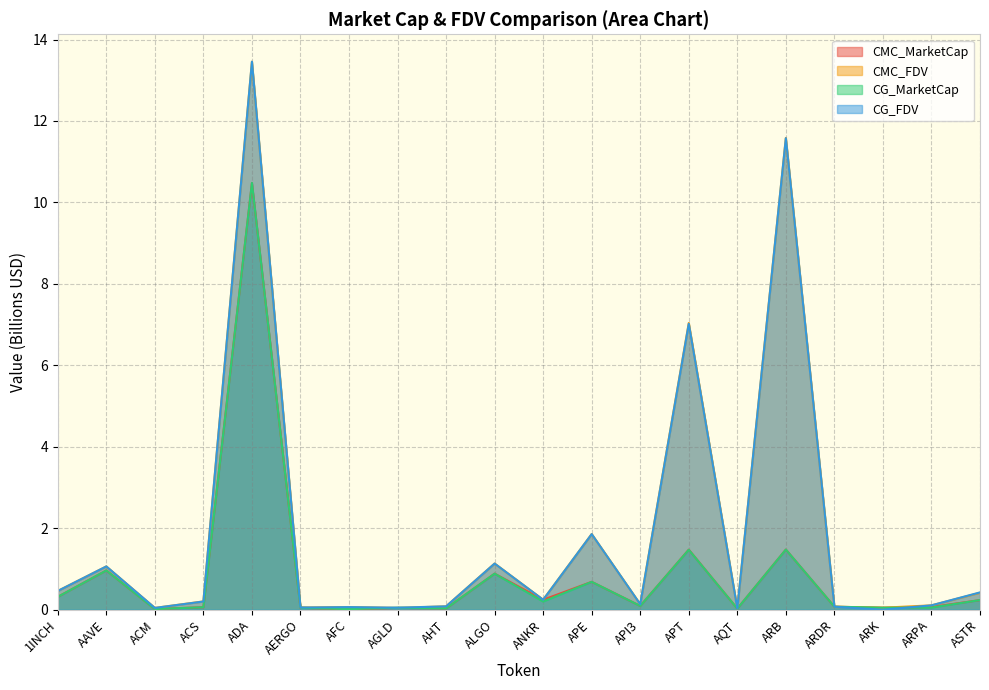

How many interior local valleys does the CMC_MarketCap series have?

7